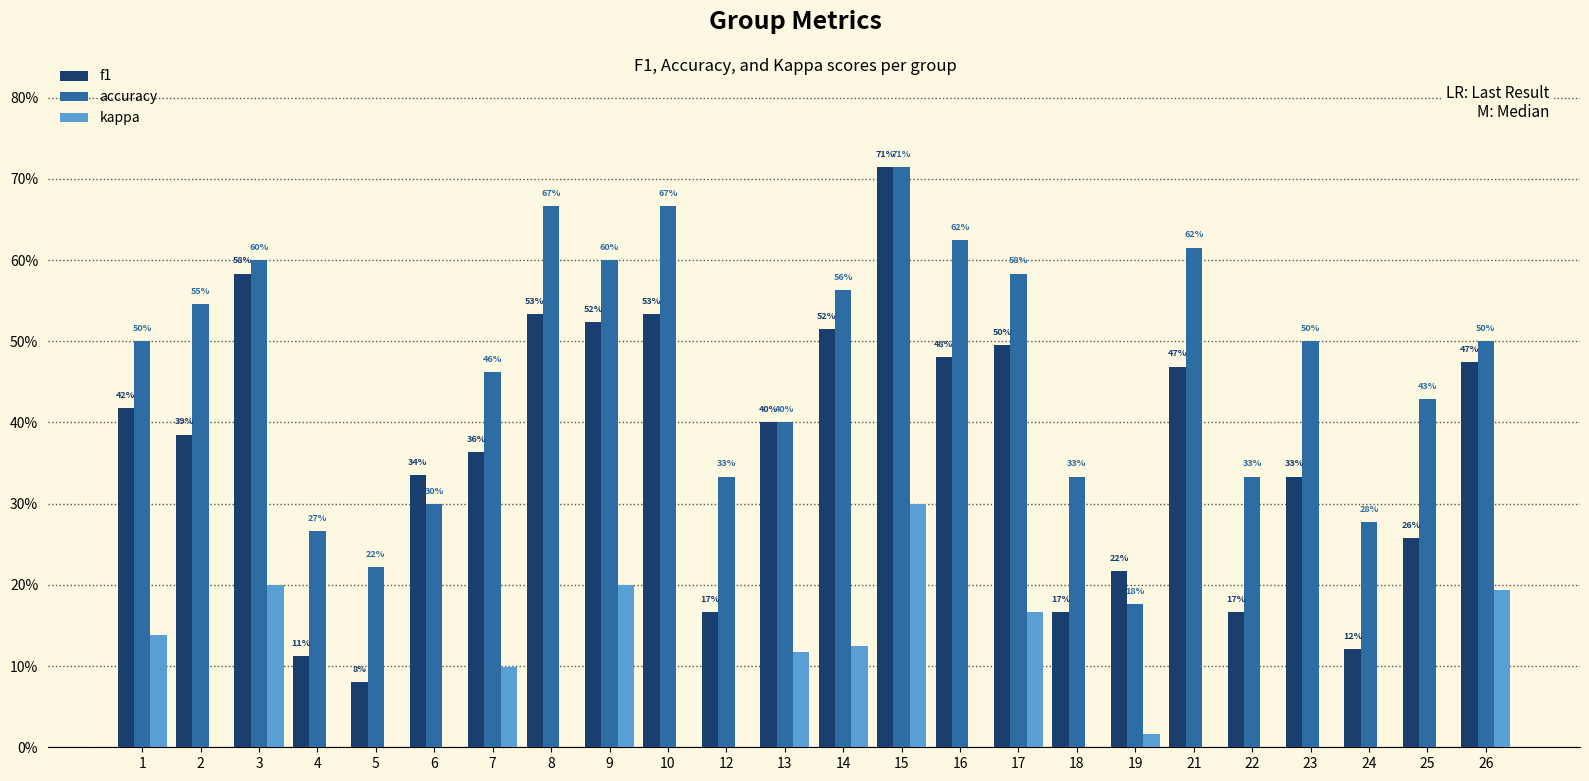

Where is kappa nearest to the value 0?

2